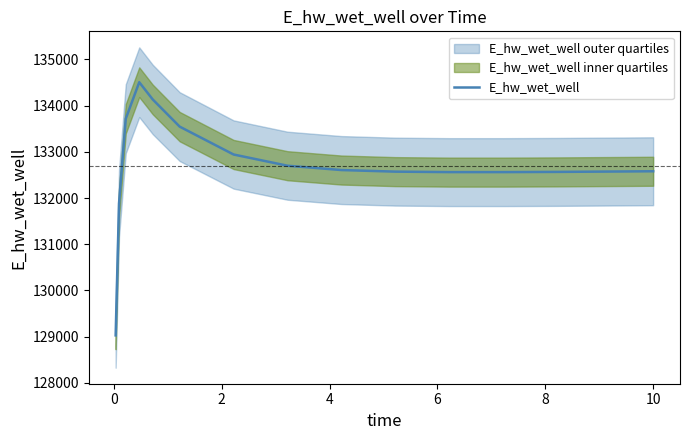

What is the minimum value for E_hw_wet_well?

129025.6